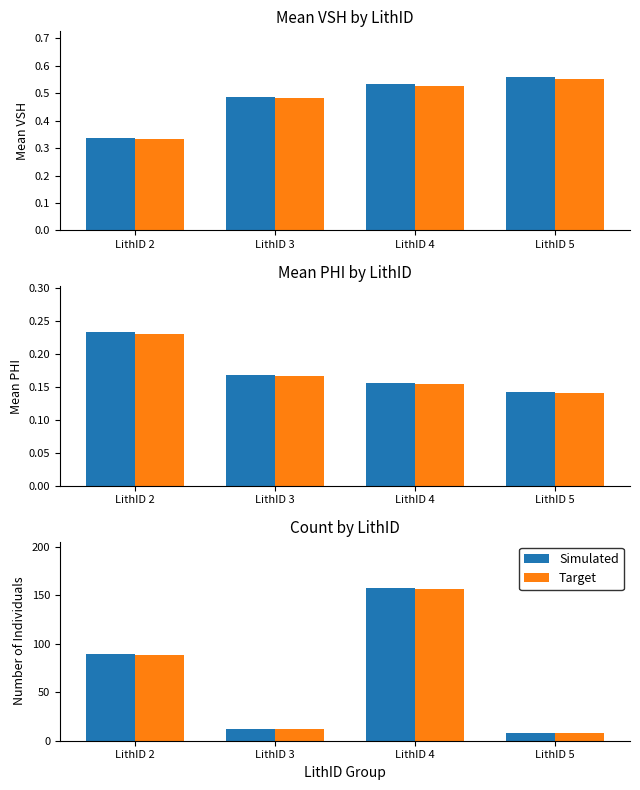

What value does the Simulated series have at LithID 4, to the nearest 50?

150